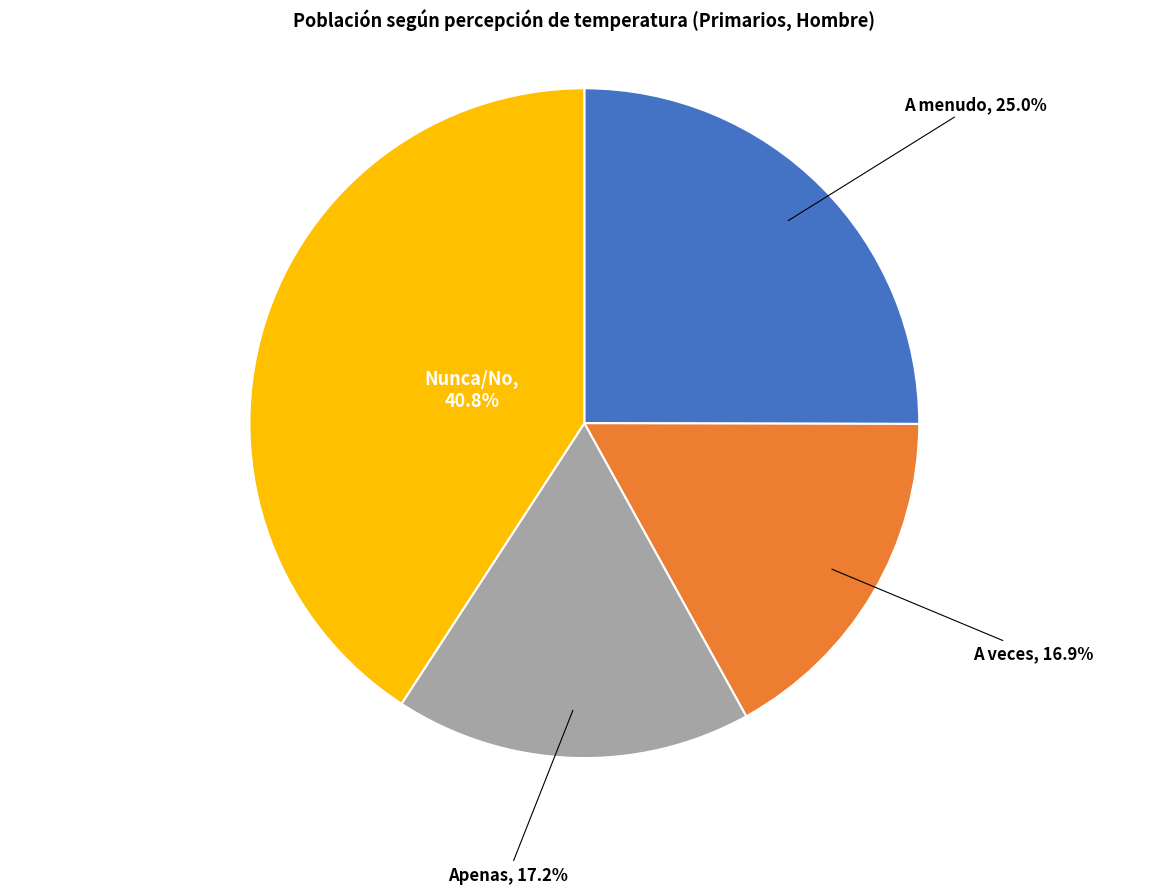

To the nearest percent, what percentage of the pie is Apenas?

17%